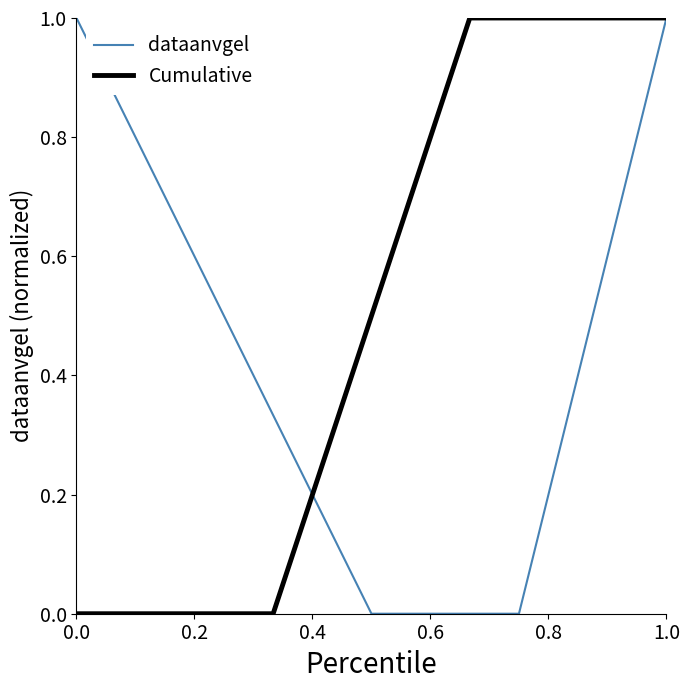

What are all the series names shown in the legend?

dataanvgel, Cumulative